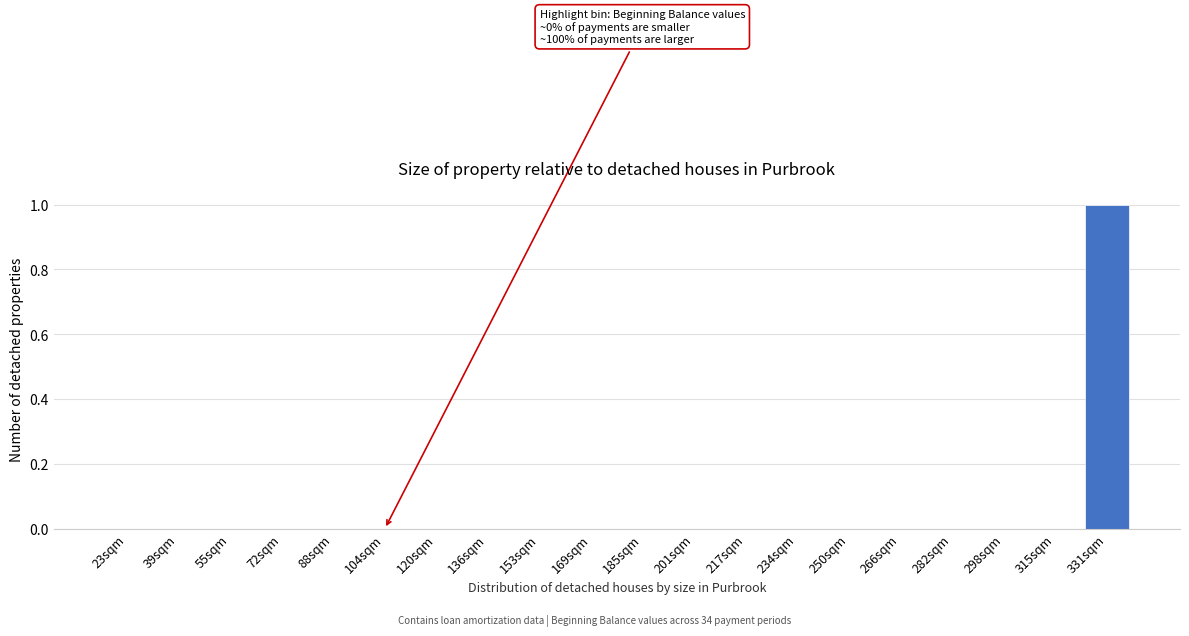

Reading left to right, list all the values displayed in this chart.

23sqm=0	39sqm=0	55sqm=0	72sqm=0	88sqm=0	104sqm=0	120sqm=0	136sqm=0	153sqm=0	169sqm=0	185sqm=0	201sqm=0	217sqm=0	234sqm=0	250sqm=0	266sqm=0	282sqm=0	298sqm=0	315sqm=0	331sqm=1